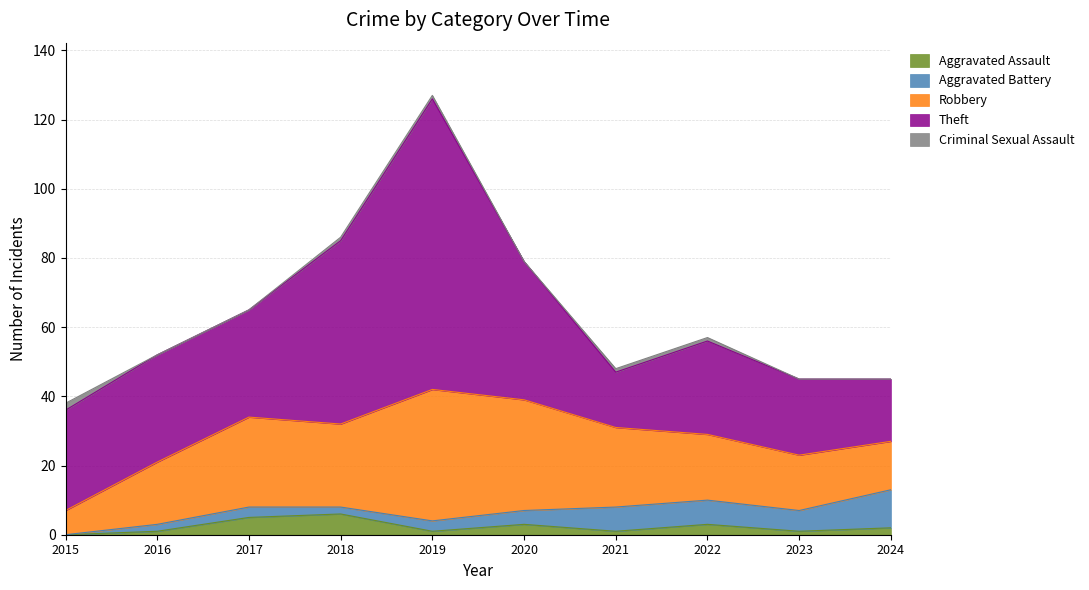

Where is the first local maximum for Aggravated Battery?

2017